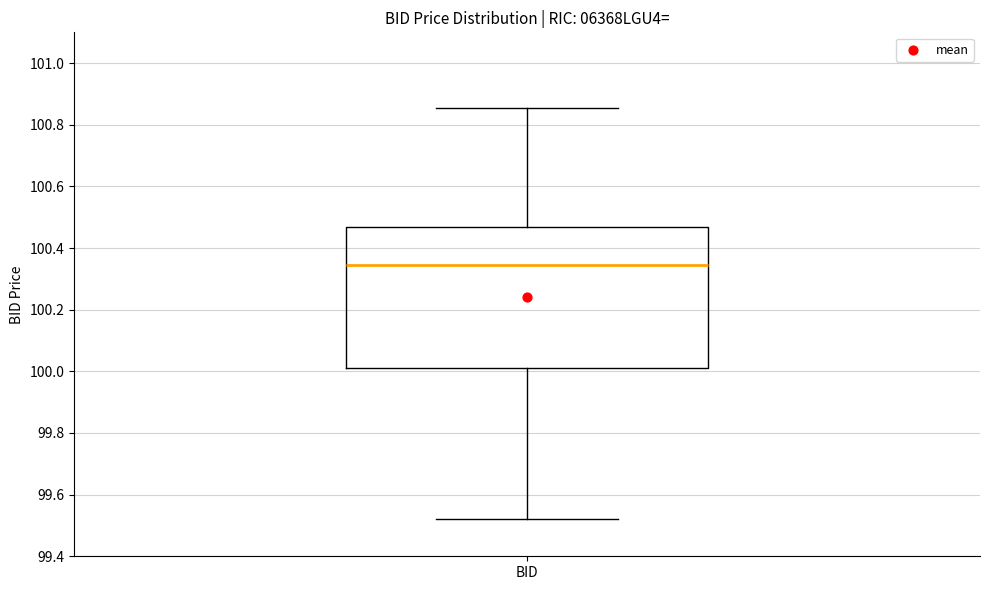

Read this box plot against the y-axis: the position of the median line, the range covered by the box, and the ends of both whiskers. The values are not printed on the chart, so give them approximately, as read against the axis.

median 100.34, box 100.00 to 100.46, whiskers 99.52 to 100.86